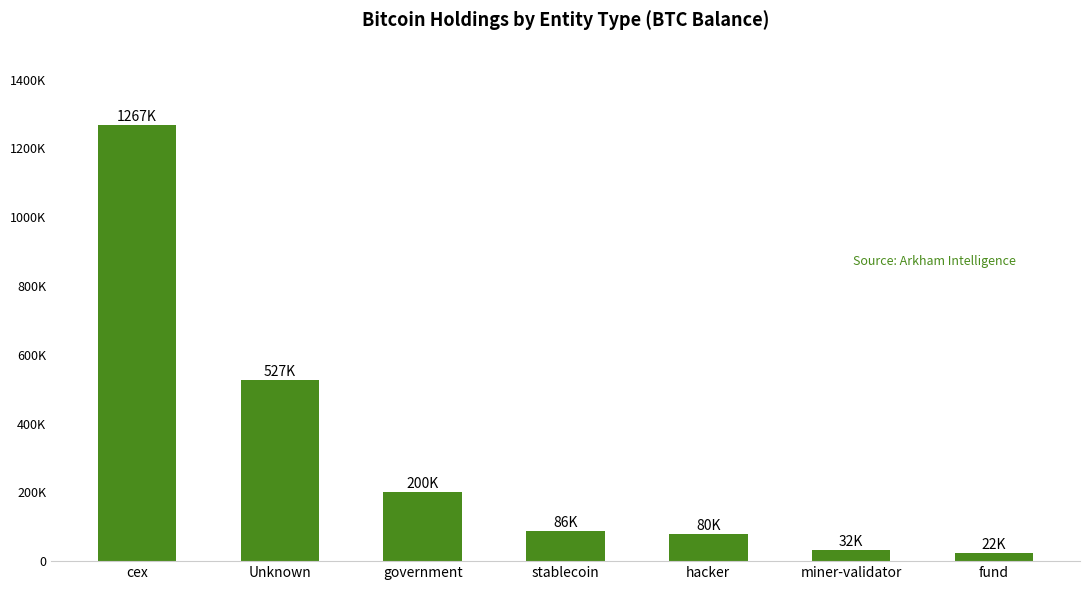

What is the value of the 6th bar from the left?

31643.4